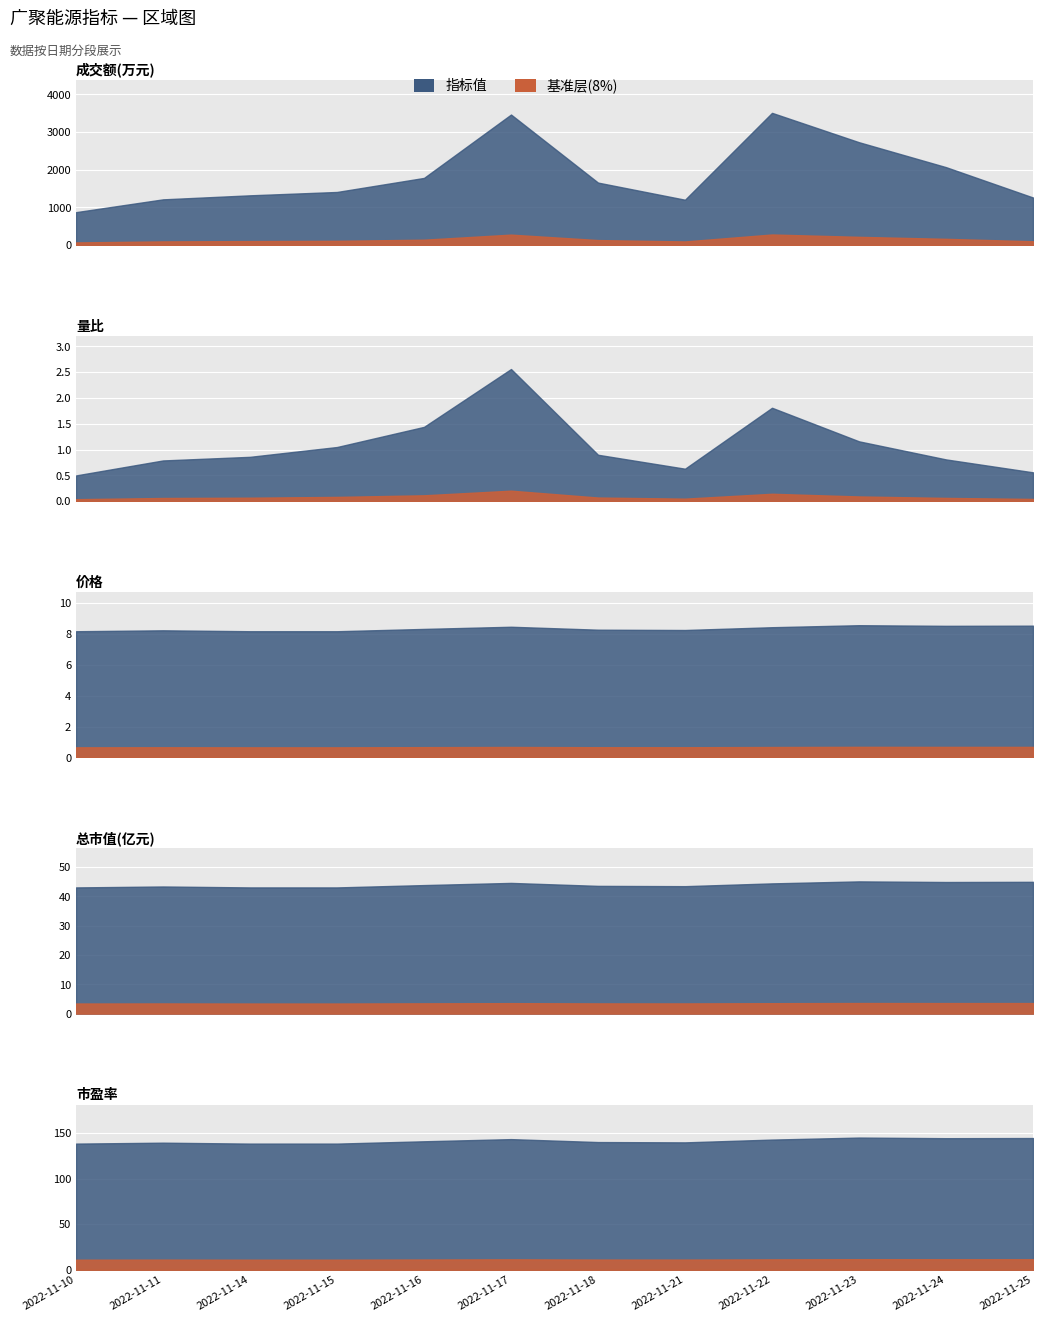

True or false: 价格 and 总市值(亿元) cross at least once.

False